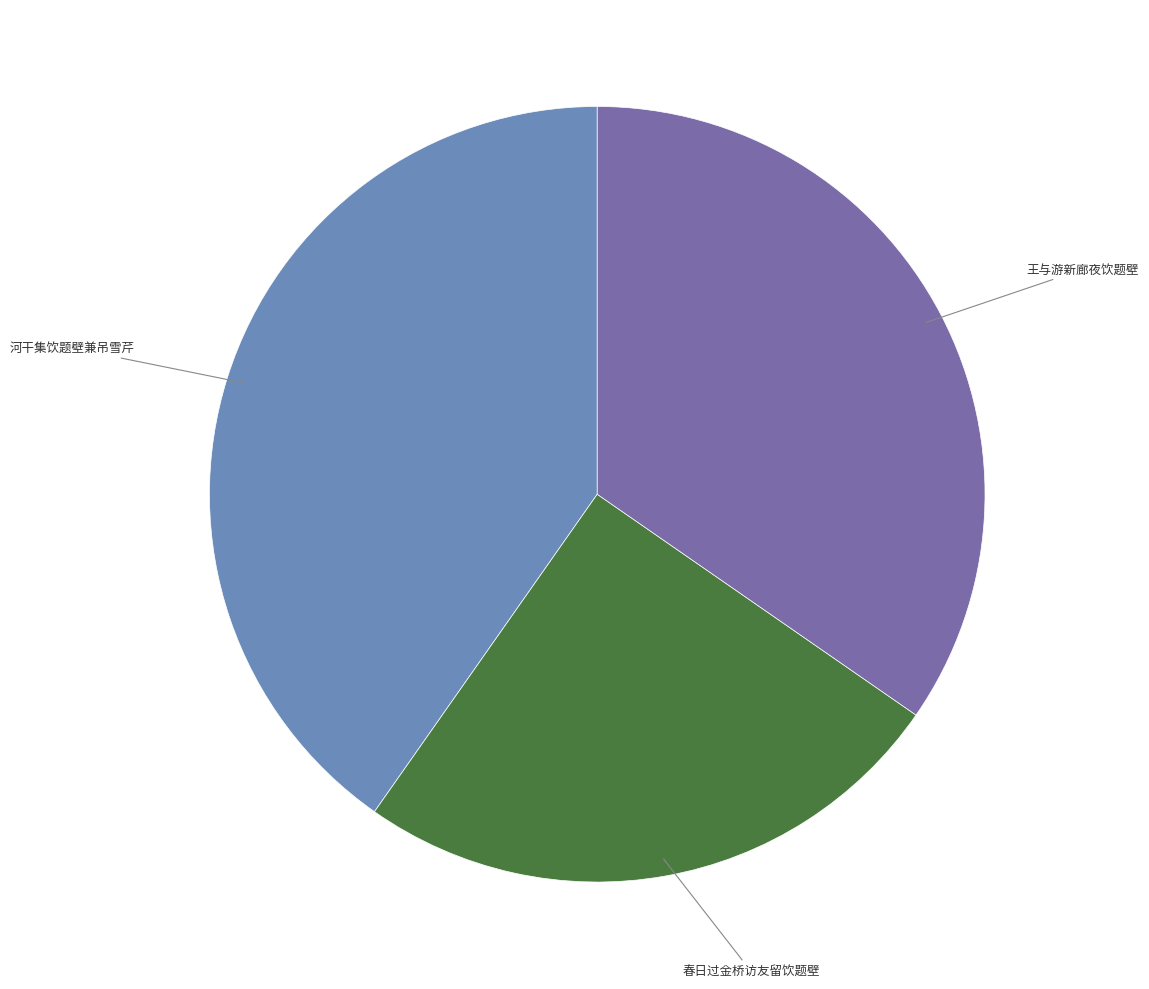

Does any single category account for the majority?

No